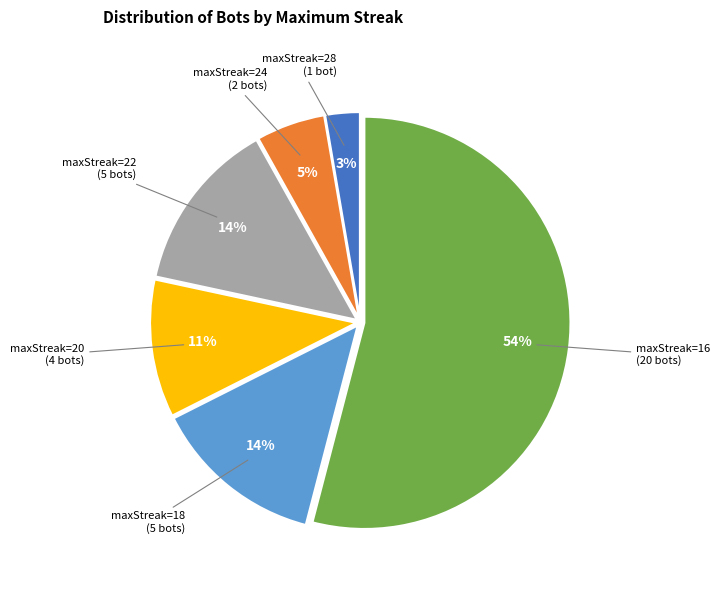

Does maxStreak=16 represent more than half of the total?

Yes